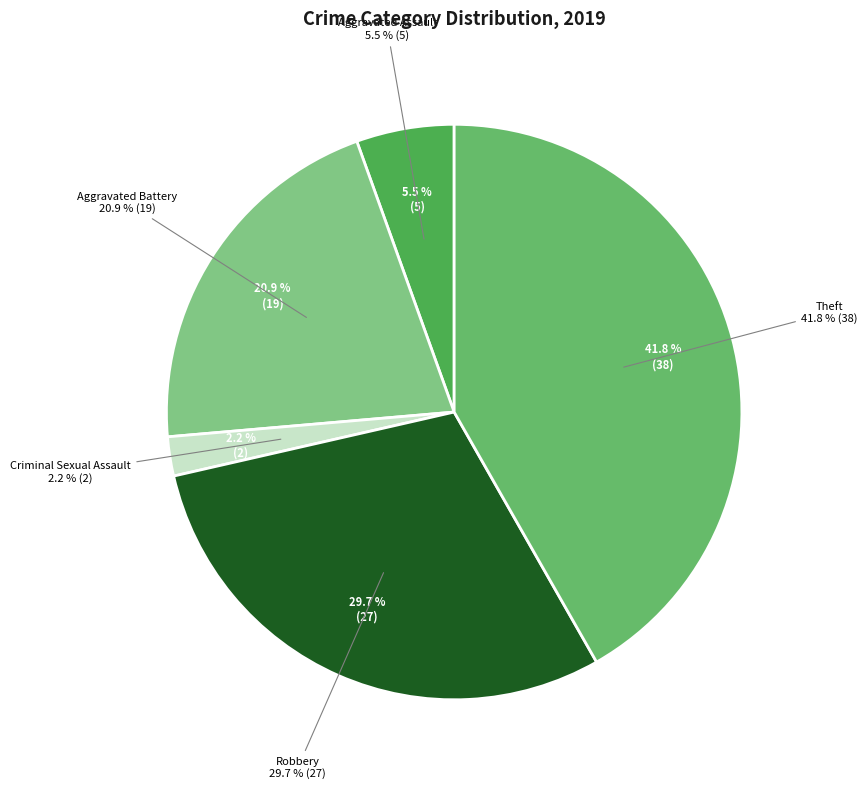

Is it true that Robbery is 30% of the pie?

True